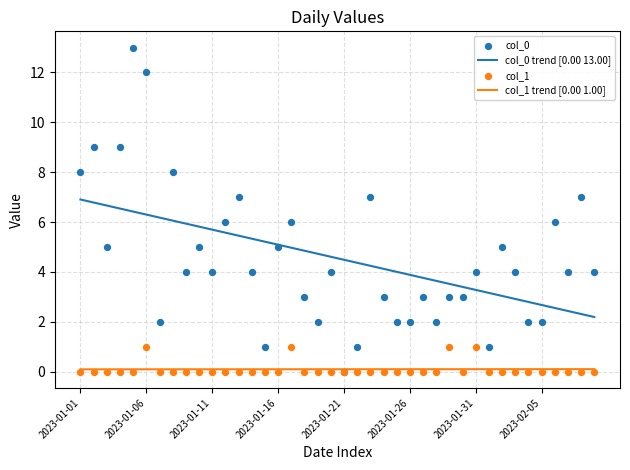

What is the total value across all series at 2023-02-03?

4